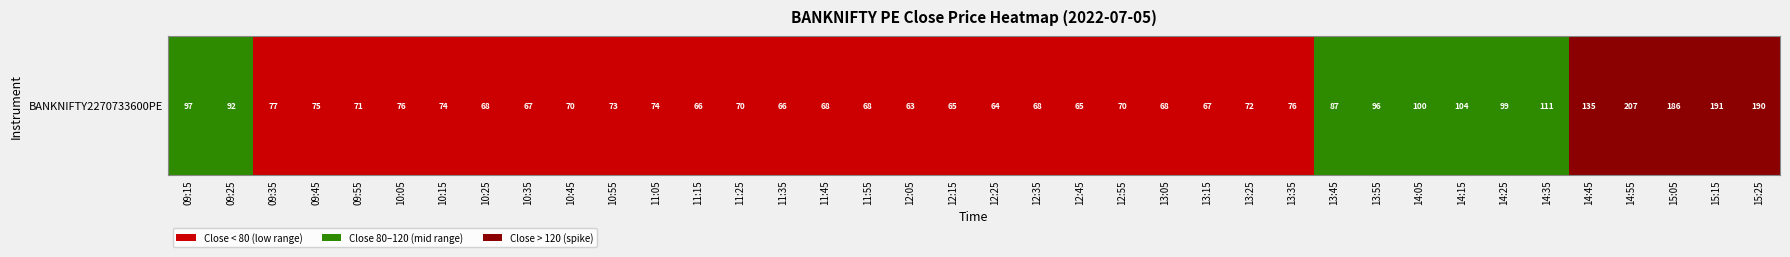

Rank the categories by value from lowest to highest.

09:35, 09:45, 09:55, 10:05, 10:15, 10:25, 10:35, 10:45, 10:55, 11:05, 11:15, 11:25, 11:35, 11:45, 11:55, 12:05, 12:15, 12:25, 12:35, 12:45, 12:55, 13:05, 13:15, 13:25, 13:35, 09:15, 09:25, 13:45, 13:55, 14:05, 14:15, 14:25, 14:35, 14:45, 14:55, 15:05, 15:15, 15:25